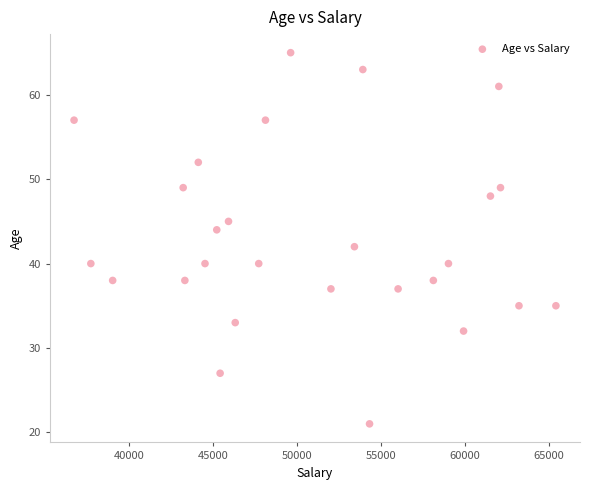

What is the range of Y values (max minus min)?

44